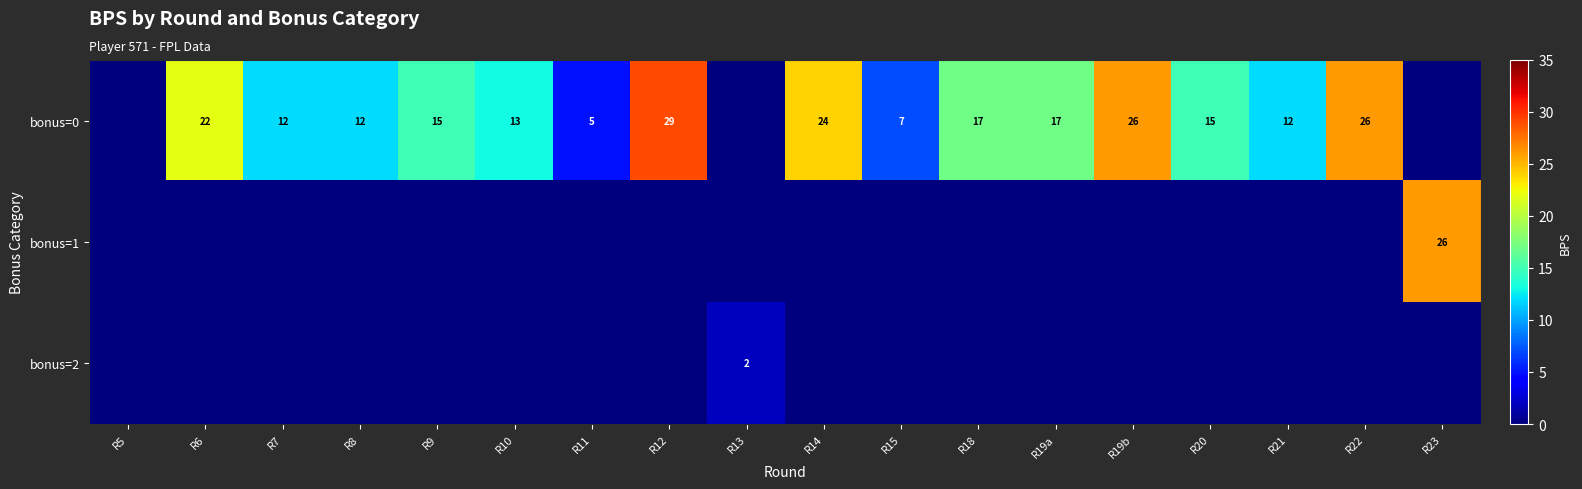

True or false: bonus=1 has a value of 45 at R23.

False